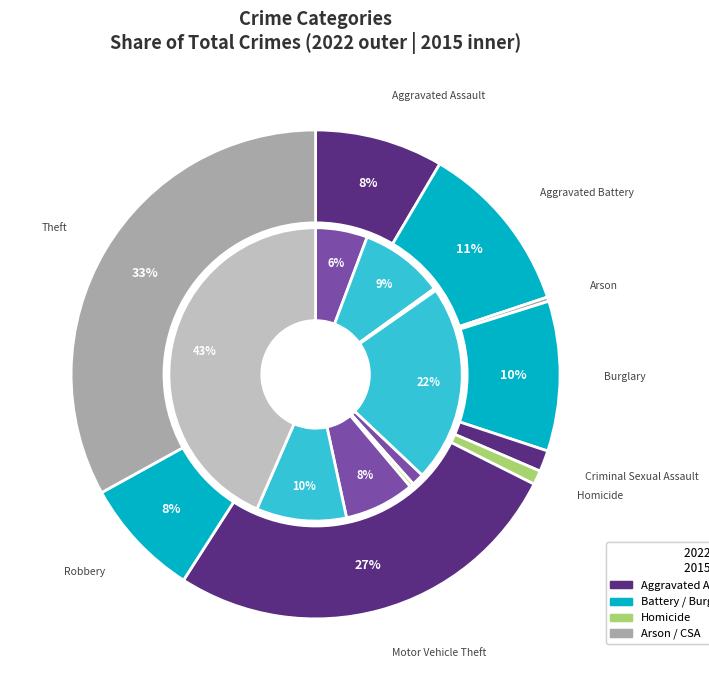

To the nearest percent, what is the difference between the largest and smallest slice percentages?

43%